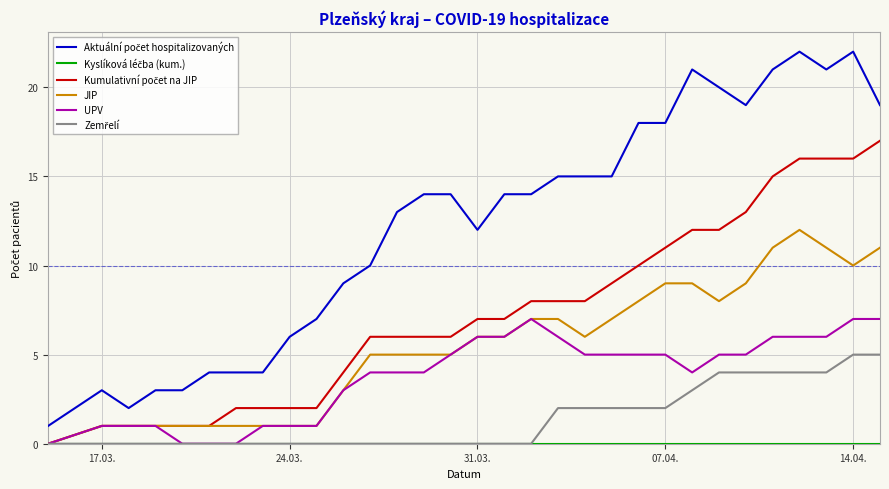

True or false: Kyslíková léčba (kum.) and Zemřelí intersect in this chart.

False